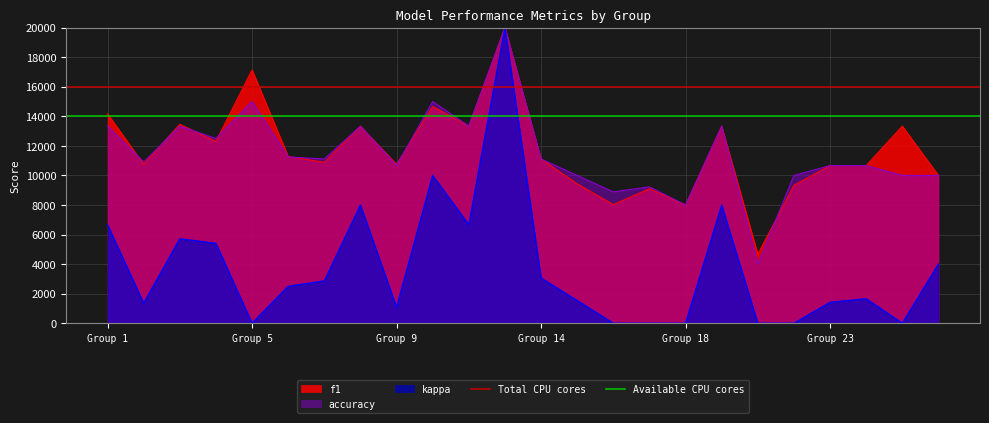

What is the maximum value for f1?

20000.0